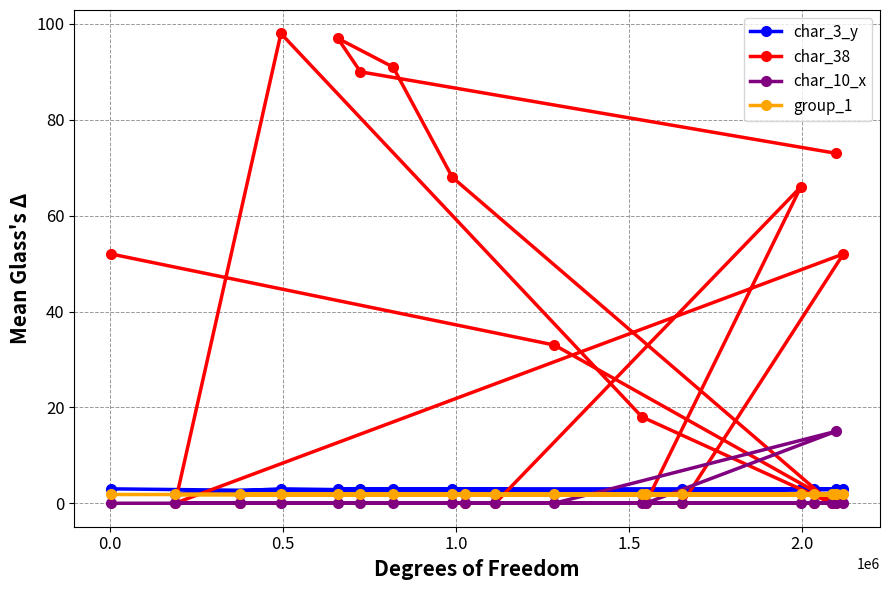

True or false: group_1 has more than 2 interior local peaks.

False